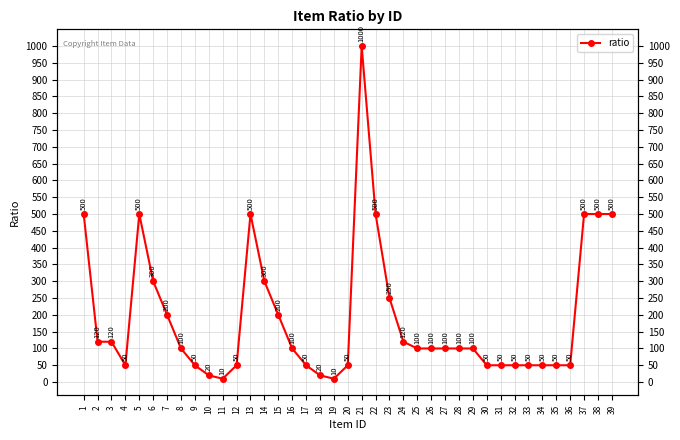

What is the sum of the values at 29 and 21?

1100